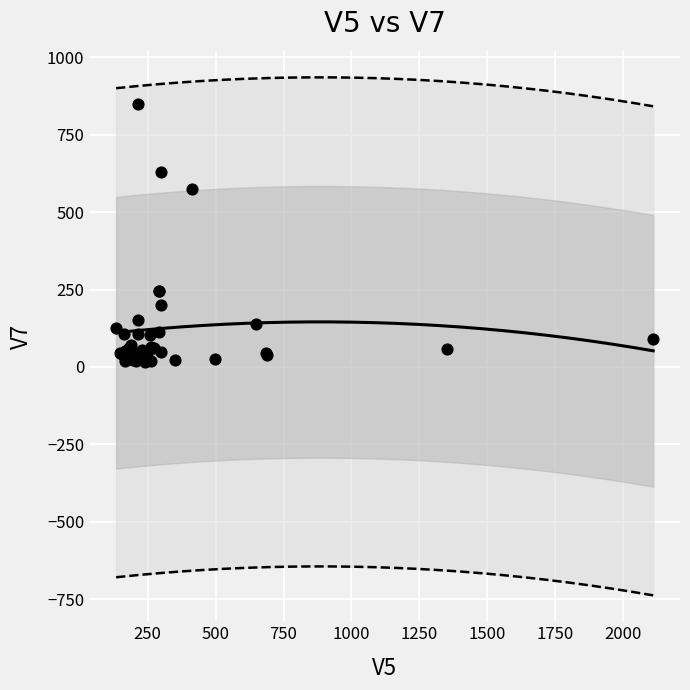

What Y value in the scatter plot is closest to 432?

576